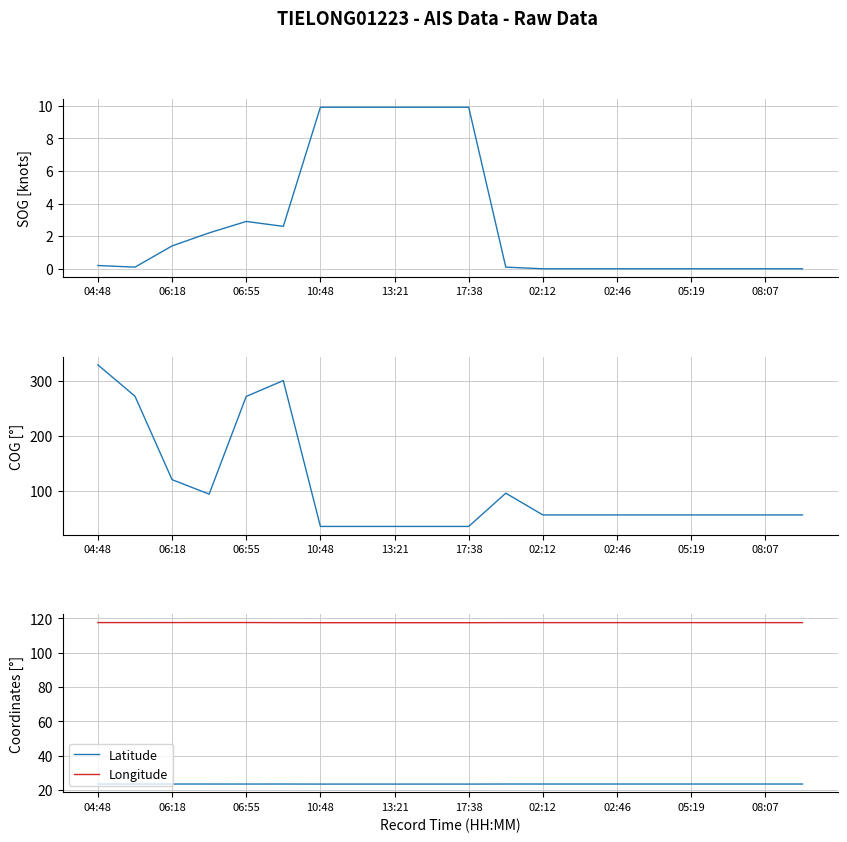

How many lines are shown in the chart?

4